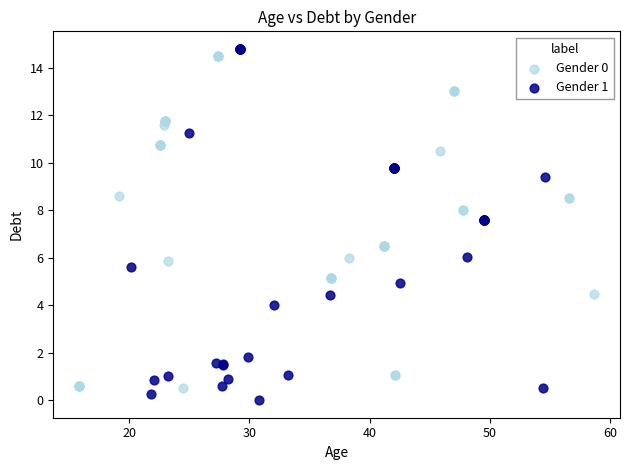

Which series has the largest Y range (max minus min)?

Gender 1